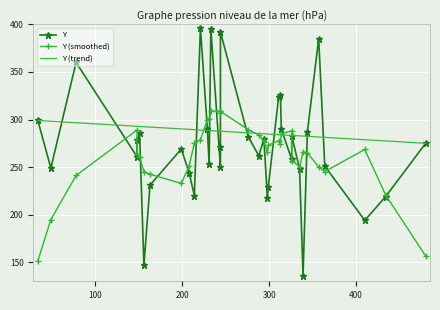

What is the sum of all values?

9837